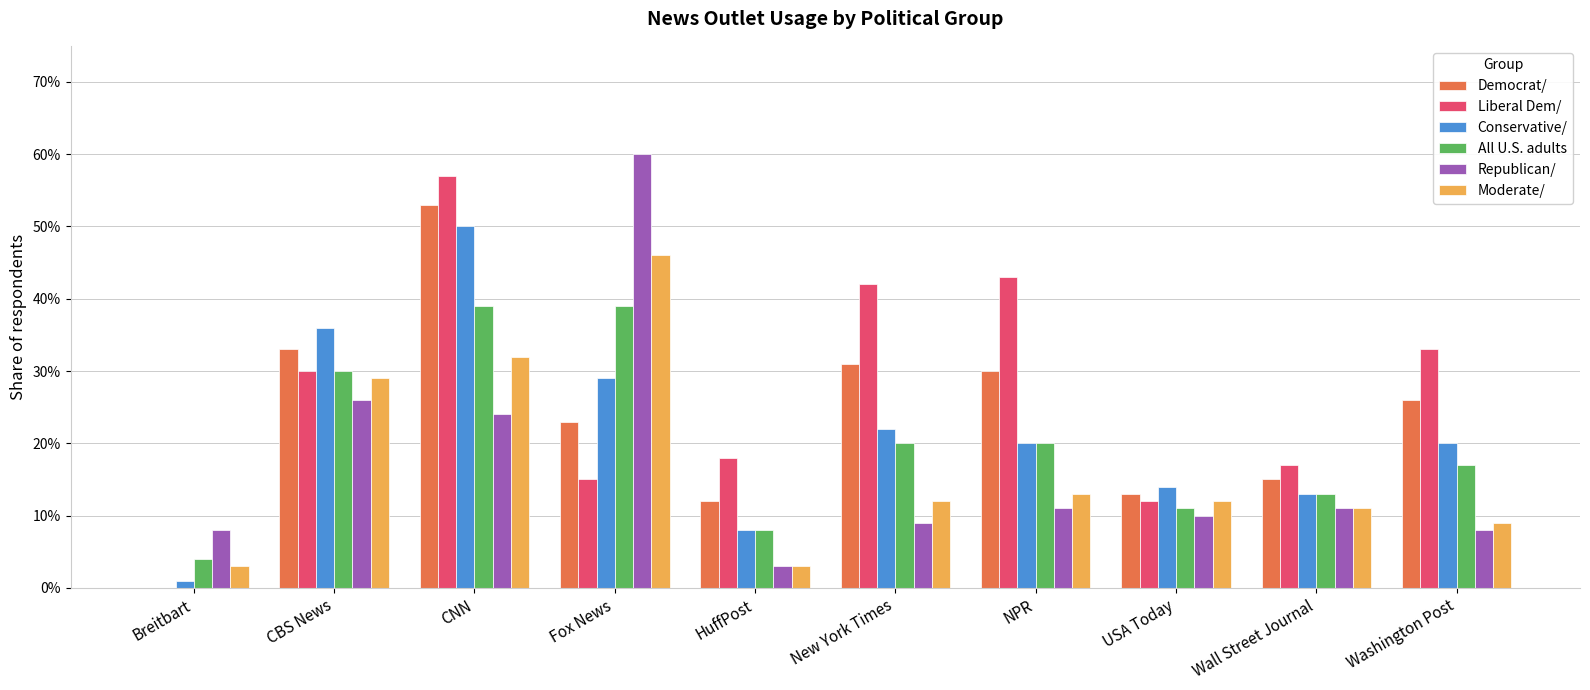

How many All U.S. adults values are between 0 and 1?

10